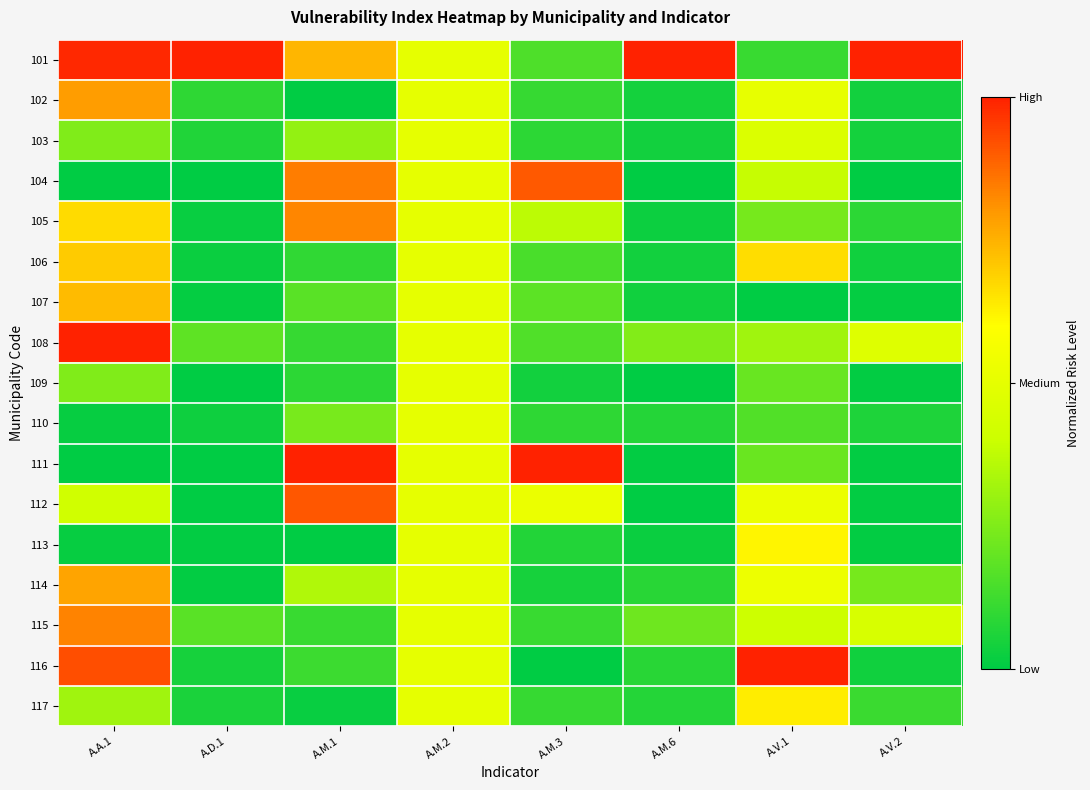

At which category is the sum across all series the highest?

A.A.1